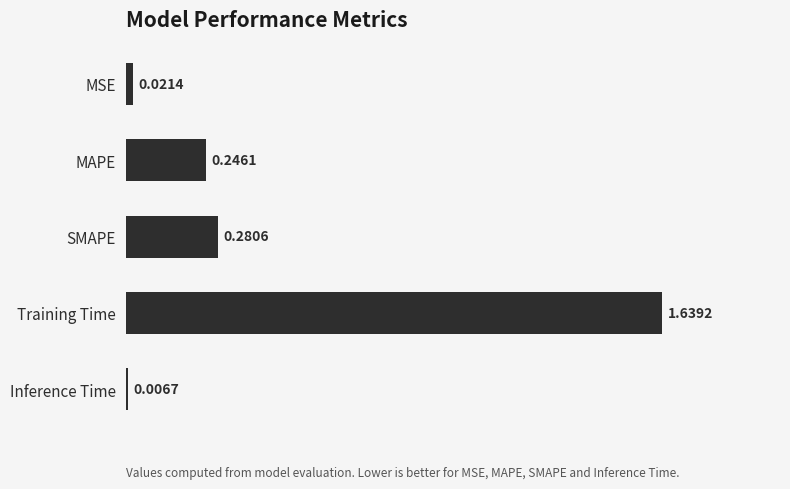

Which category has the highest value across all series?

Training Time